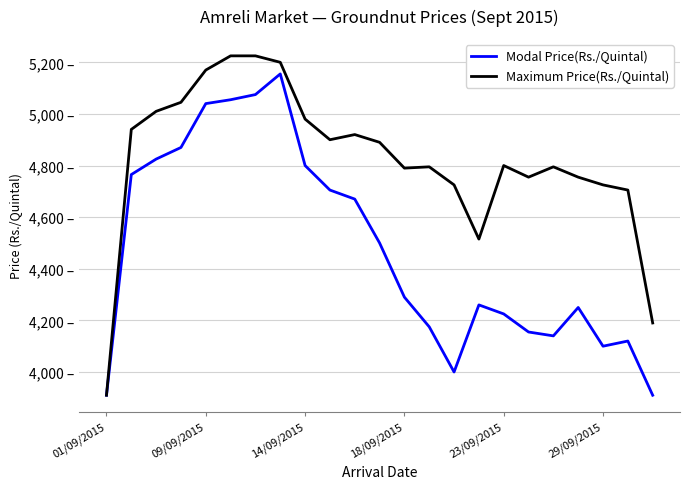

What is the sum of all Maximum Price(Rs./Quintal) values?

110965